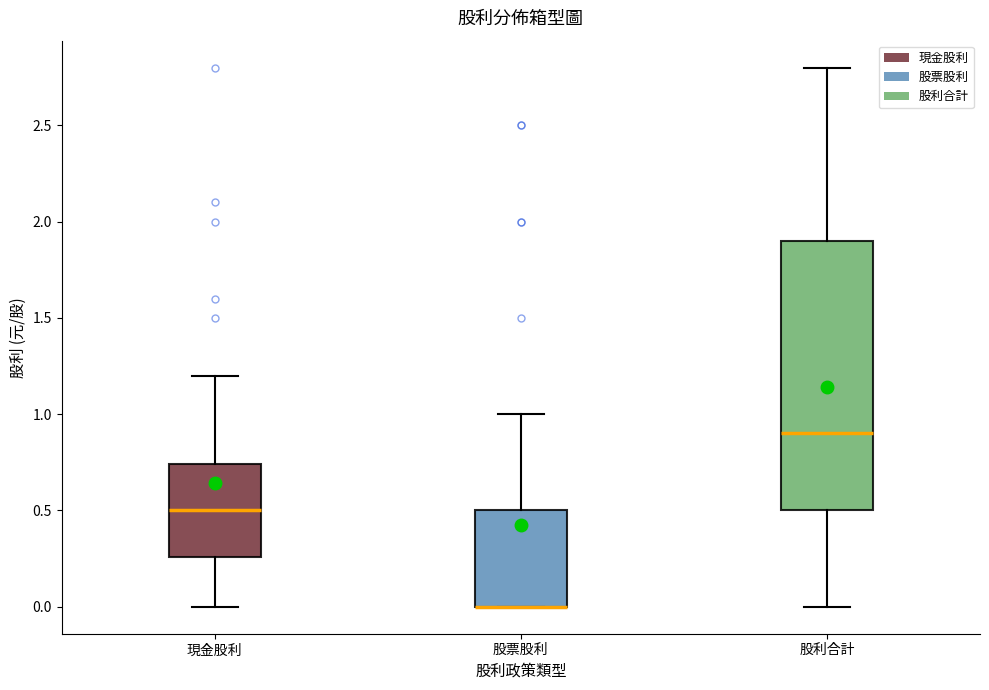

Where does the median line of the box for 現金股利 sit on the y-axis? The values are not printed on the chart, so give them approximately, as read against the axis.

0.50